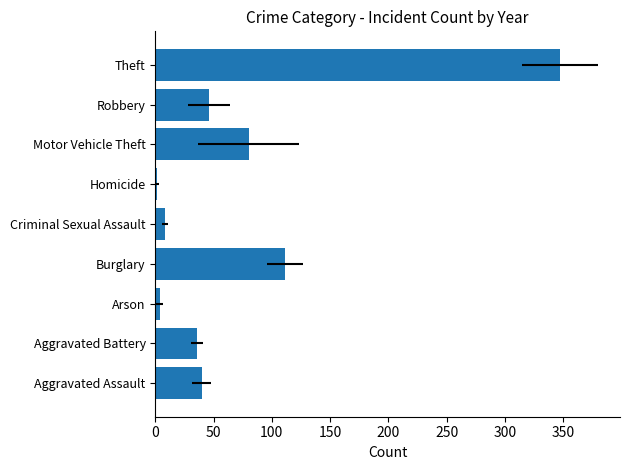

How many values are below 39?

4